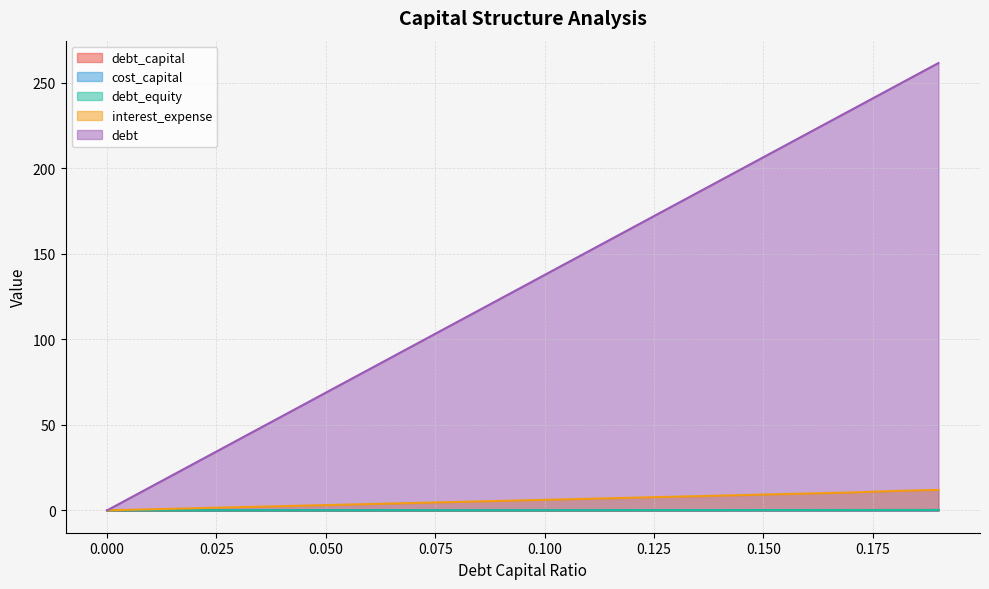

What is the difference between the highest and lowest values at 0.14?

192.7